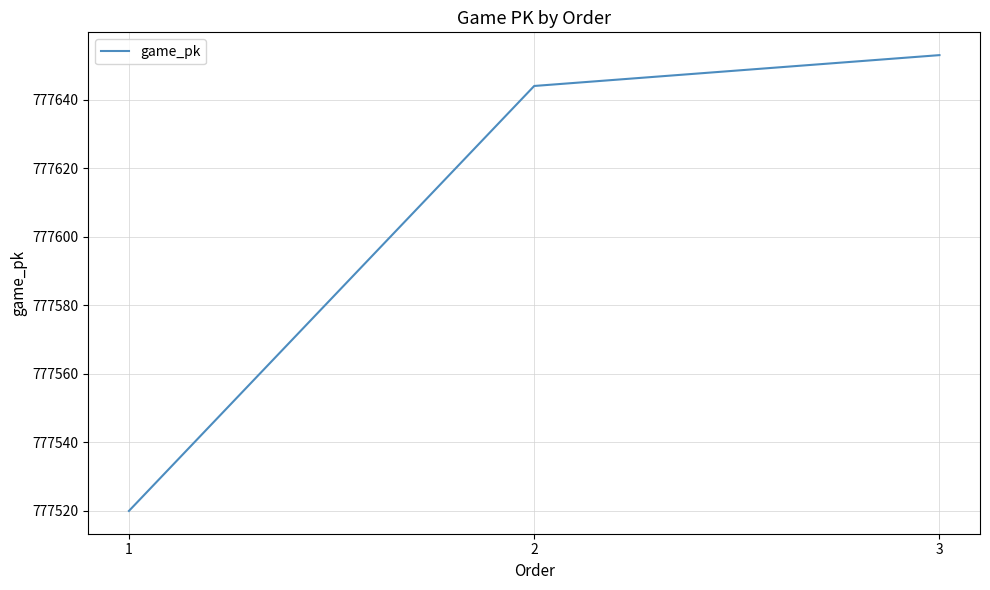

The value at 3 is 433995. True or false?

False